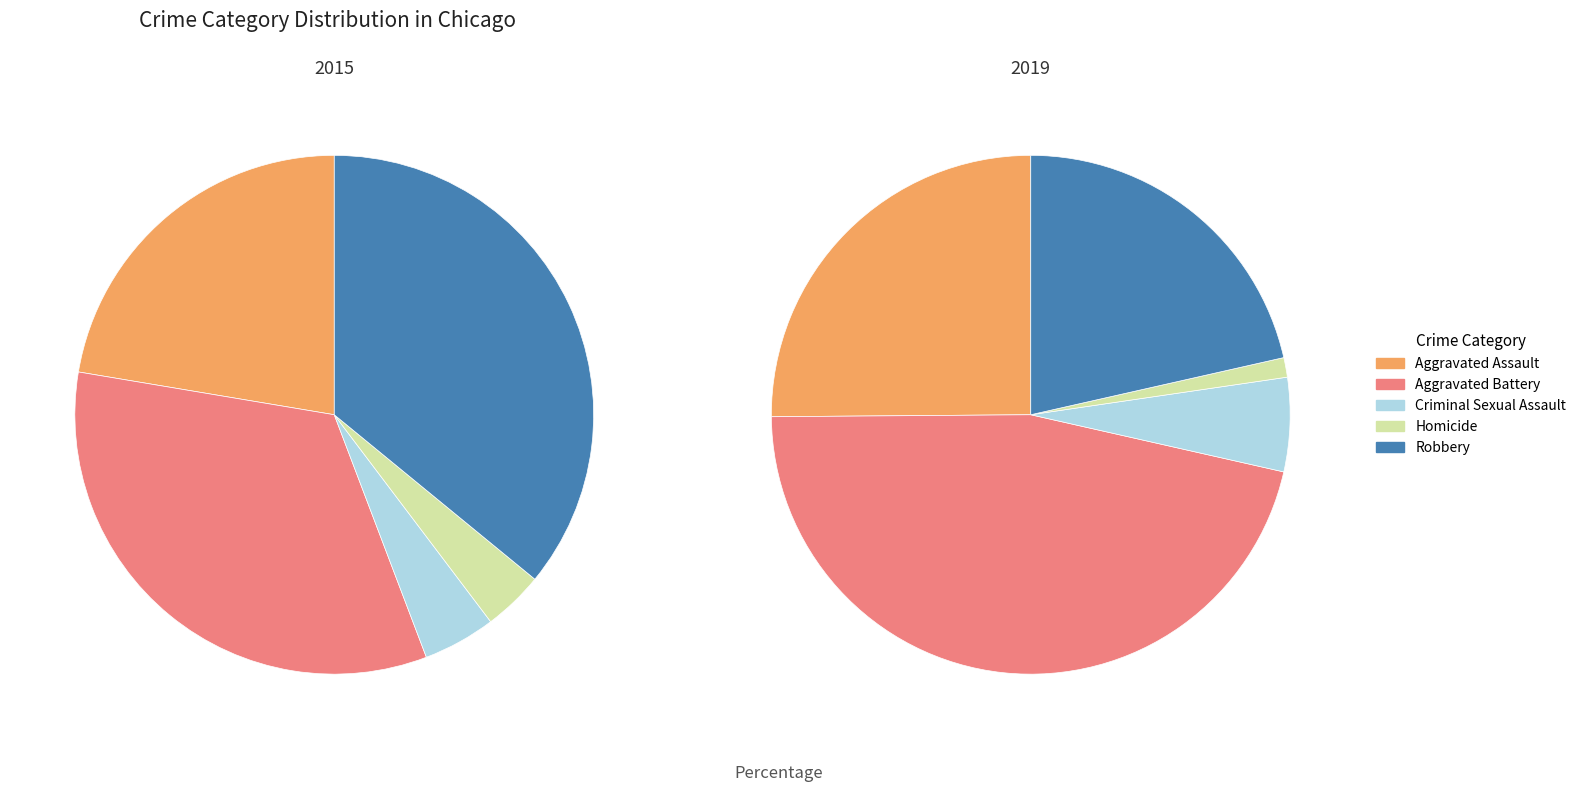

What is the largest slice in the pie chart?

Aggravated Battery